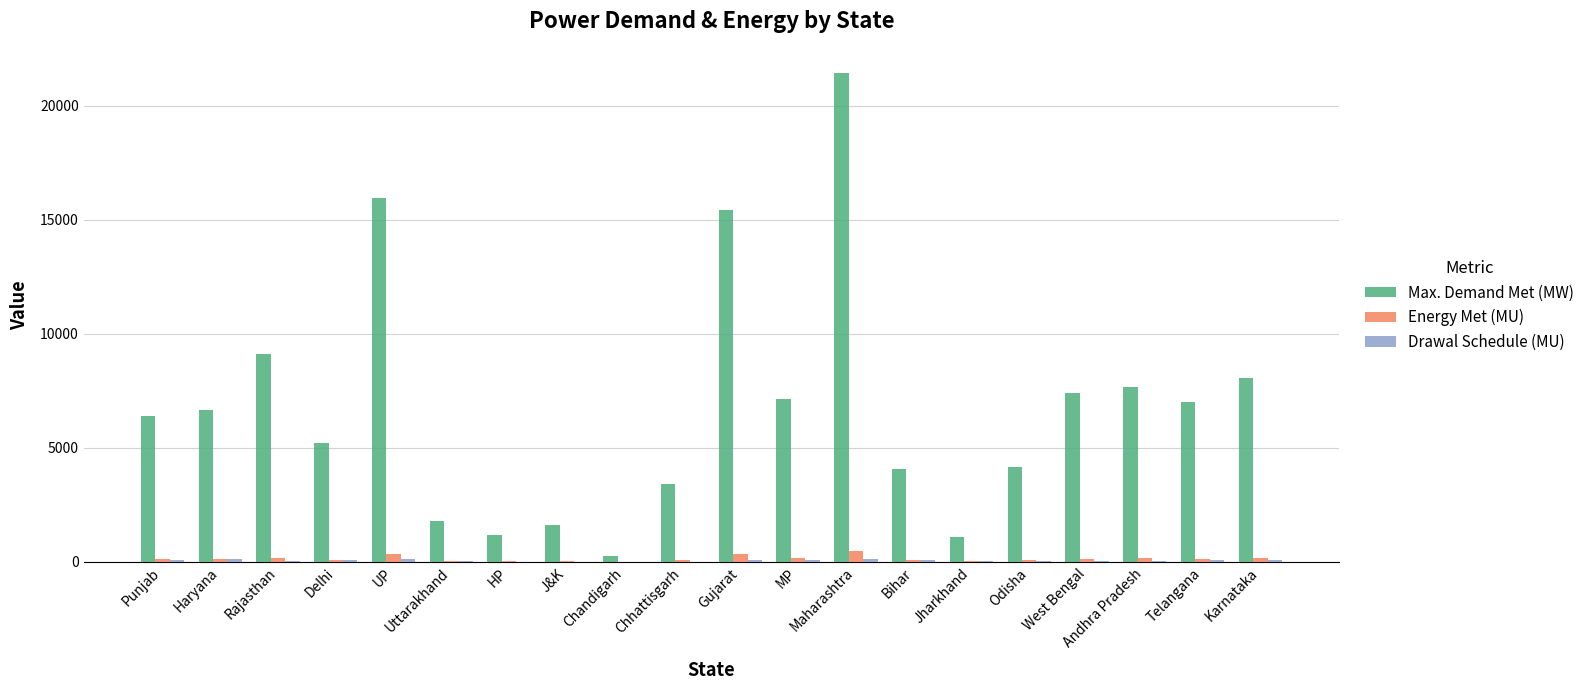

Where is Max. Demand Met (MW) nearest to the value 10847?

Rajasthan